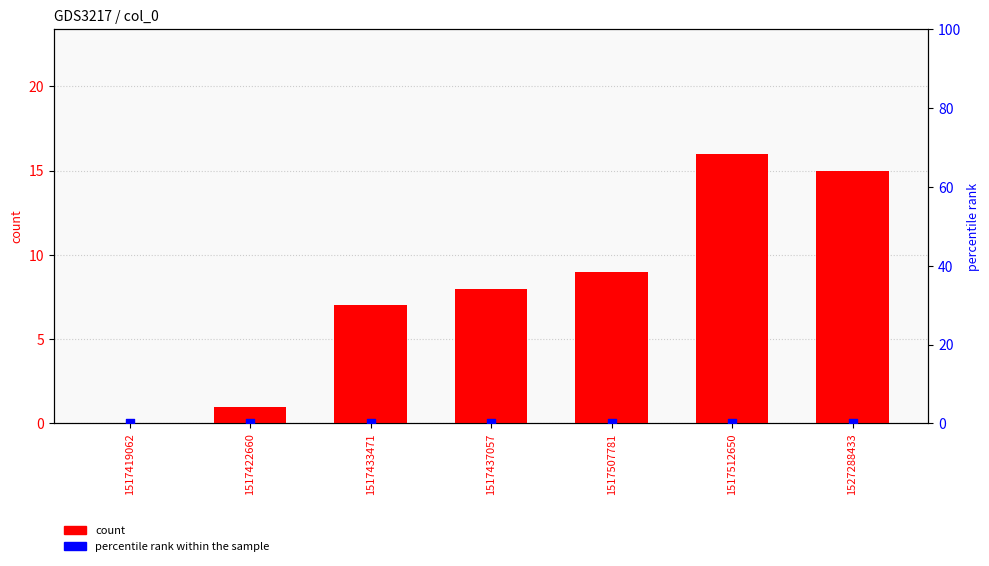

What are all the series names shown in the legend?

count, percentile rank within the sample